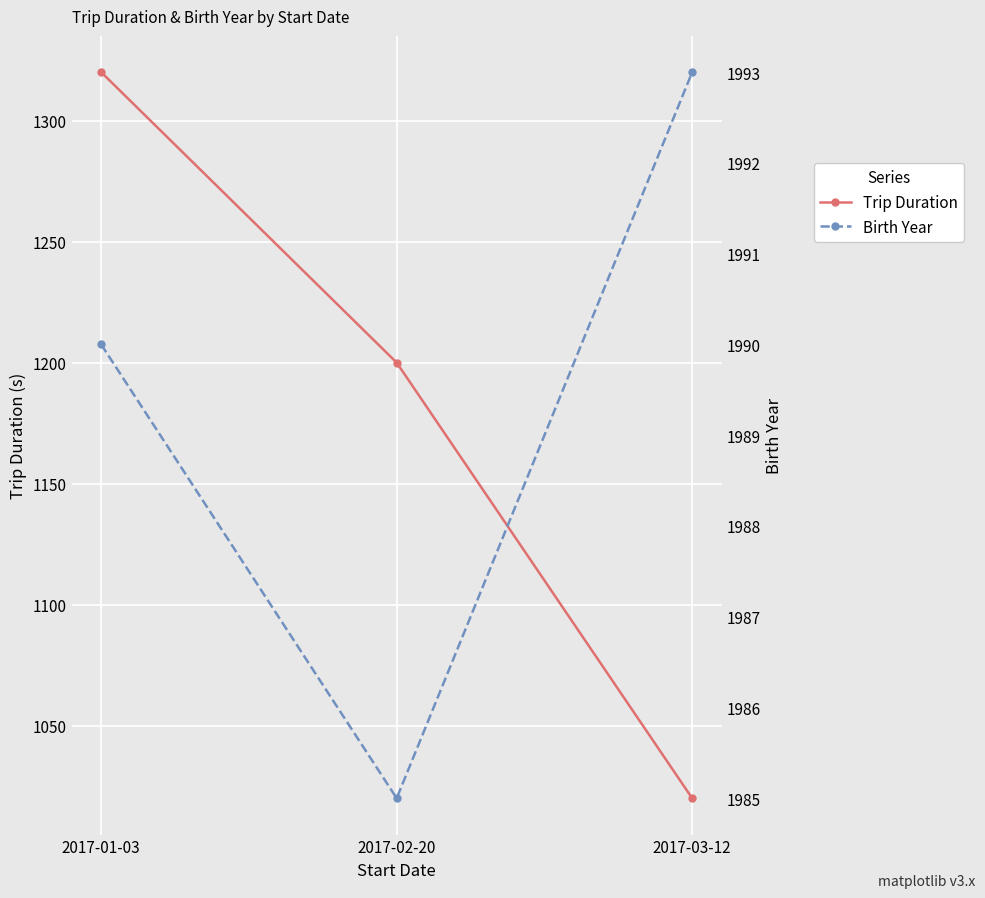

What position from the right is 2017-03-12?

1